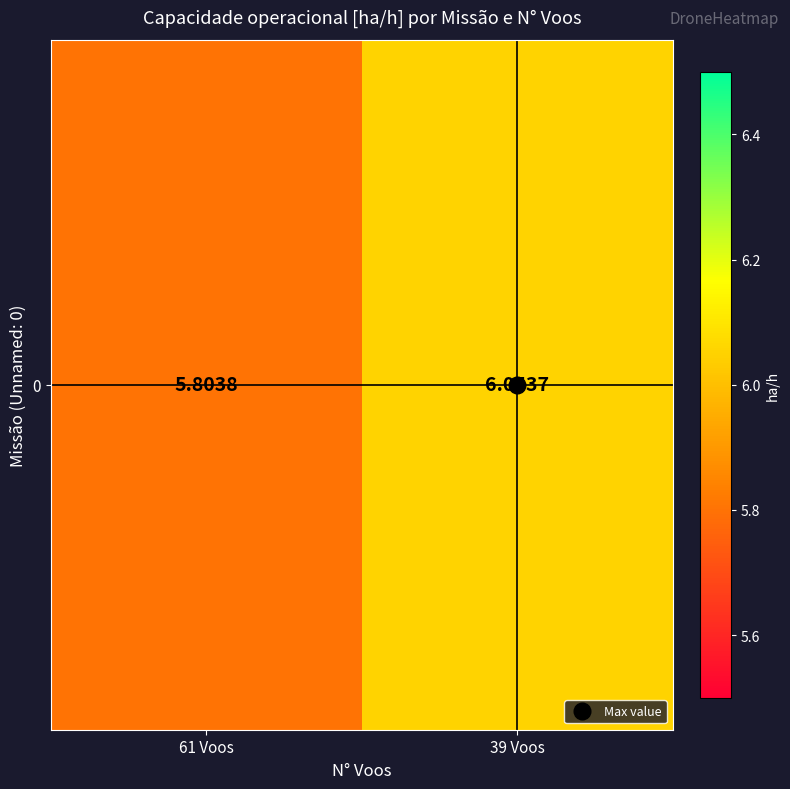

At which label does the data first exceed 6?

39 Voos